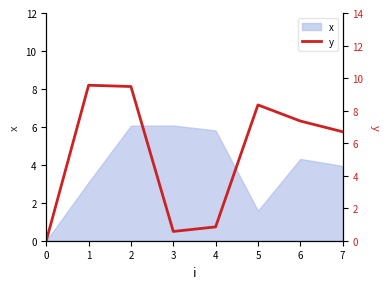

Reading left to right, extract all data points from this chart.

0.0	9.6	9.5	0.6	0.8	8.3	7.4	6.7